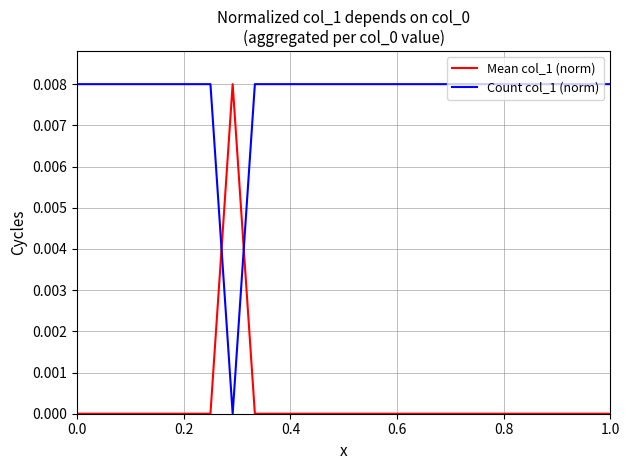

How many intersections are there between Mean col_1 (norm) and Count col_1 (norm)?

2